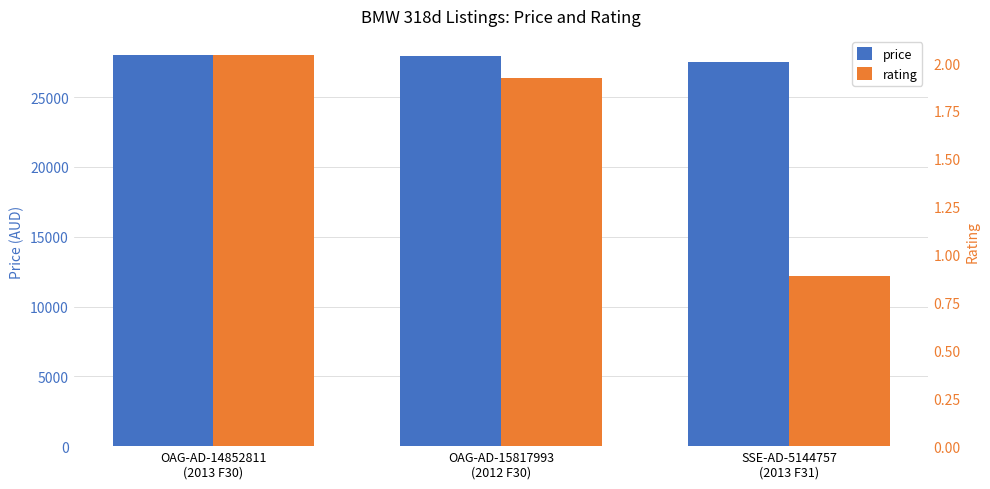

Which category has the highest value across all series?

OAG-AD-14852811
(2013 F30)